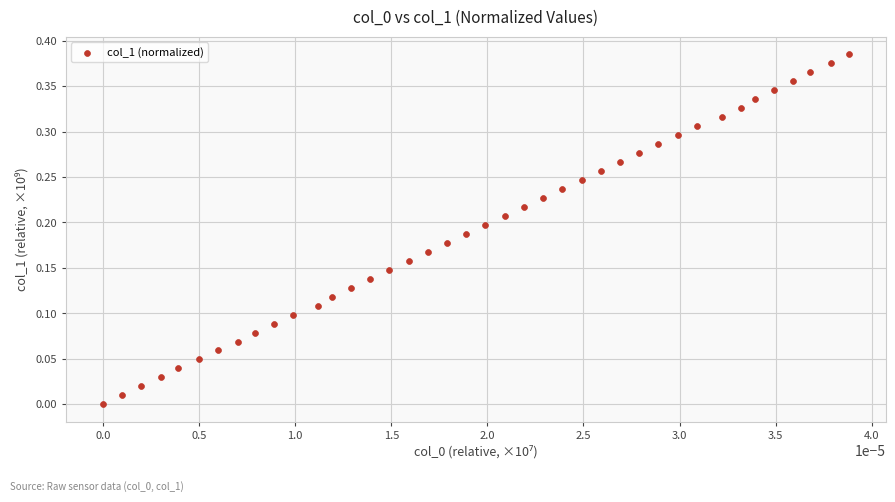

Count the number of points in this scatter plot.

40